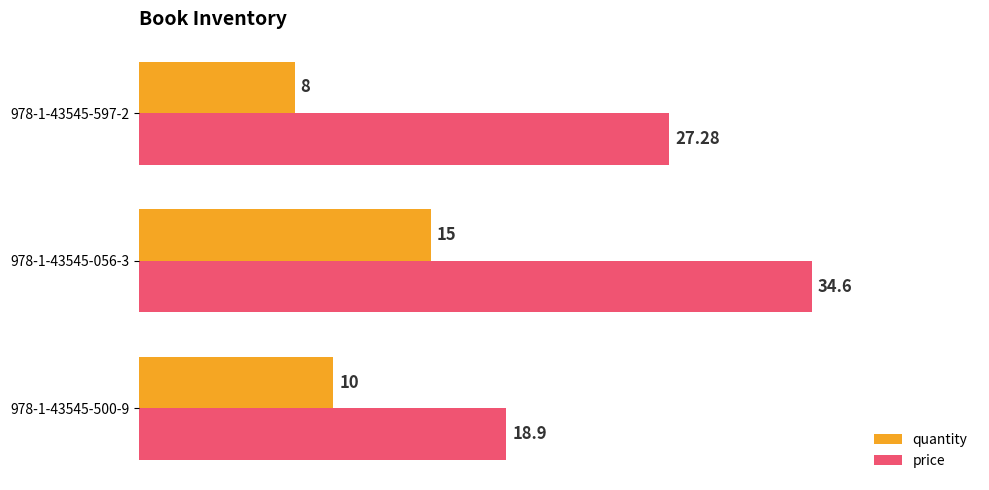

Is the value of price at 978-1-43545-056-3 greater than the value of quantity at 978-1-43545-597-2?

Yes